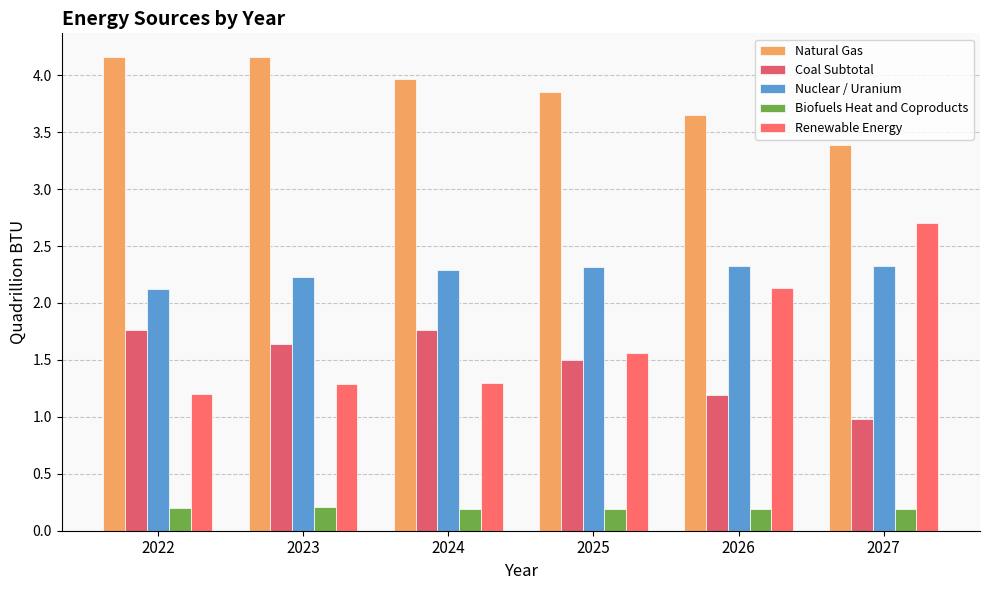

What are all the series names shown in the legend?

Natural Gas, Coal Subtotal, Nuclear / Uranium, Biofuels Heat and Coproducts, Renewable Energy